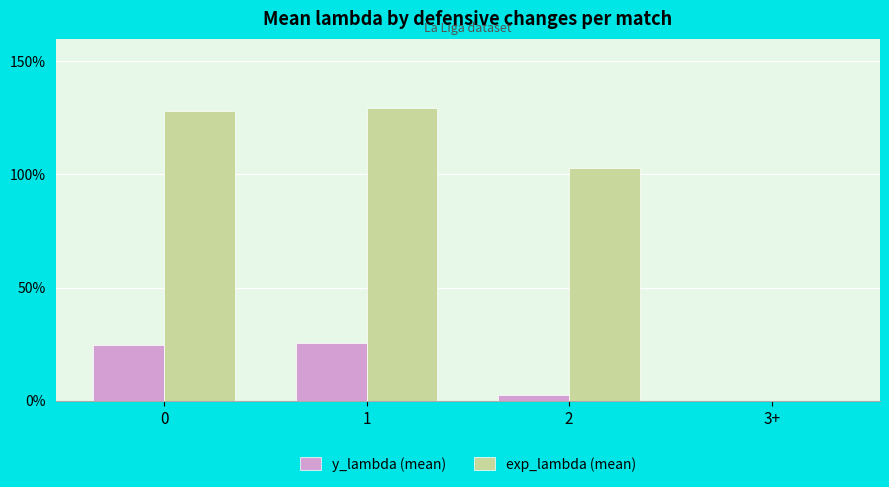

Are the bars horizontal?

No